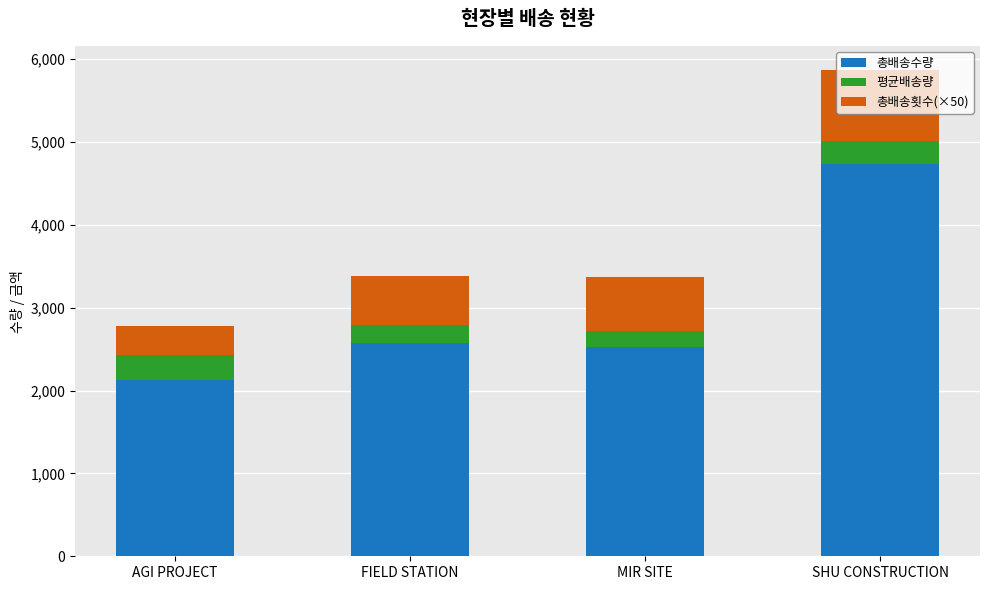

What is the difference between the maximum and minimum values in the 총배송수량 series?

2610.0